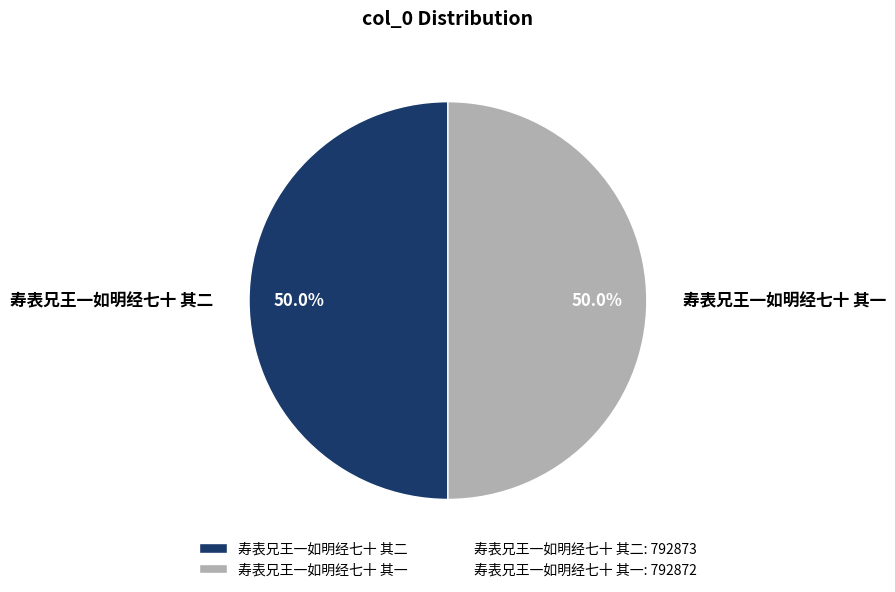

True or false: 寿表兄王一如明经七十 其一 accounts for 50% of the total.

True